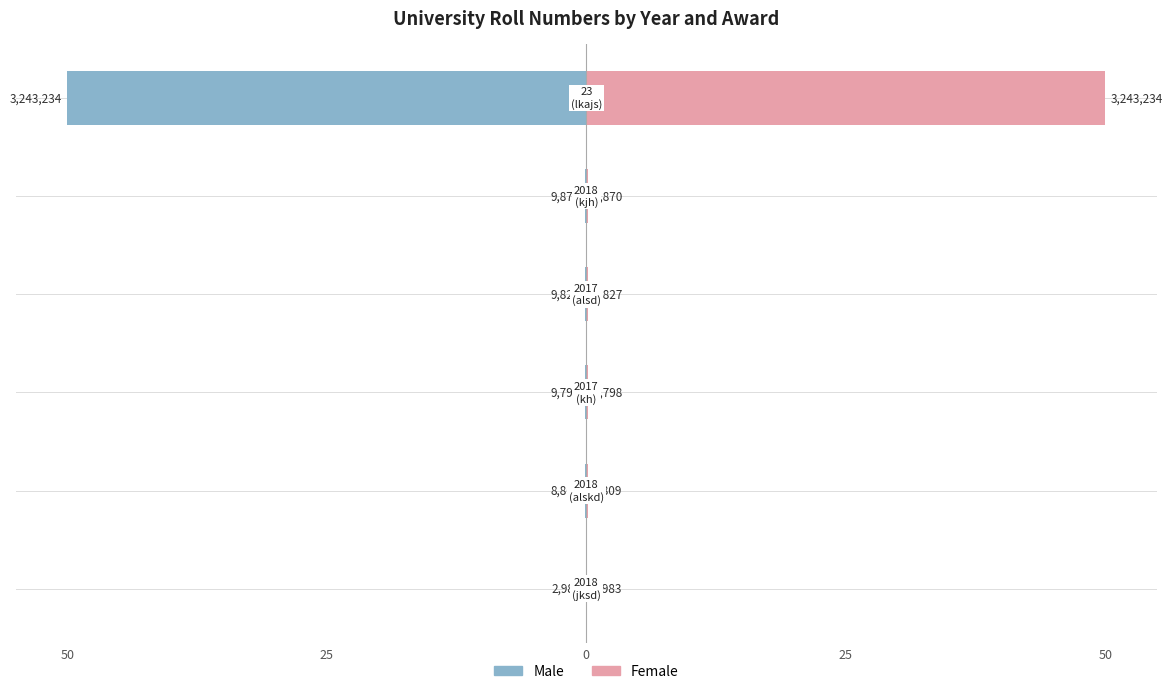

What is the average value of the Female series?

8.4